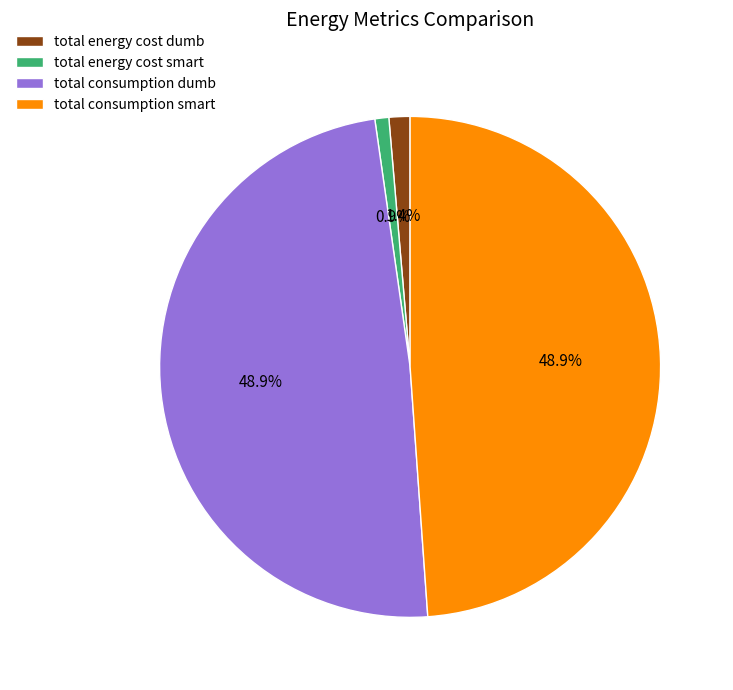

What percentage is NOT represented by total energy cost dumb?

98.6%